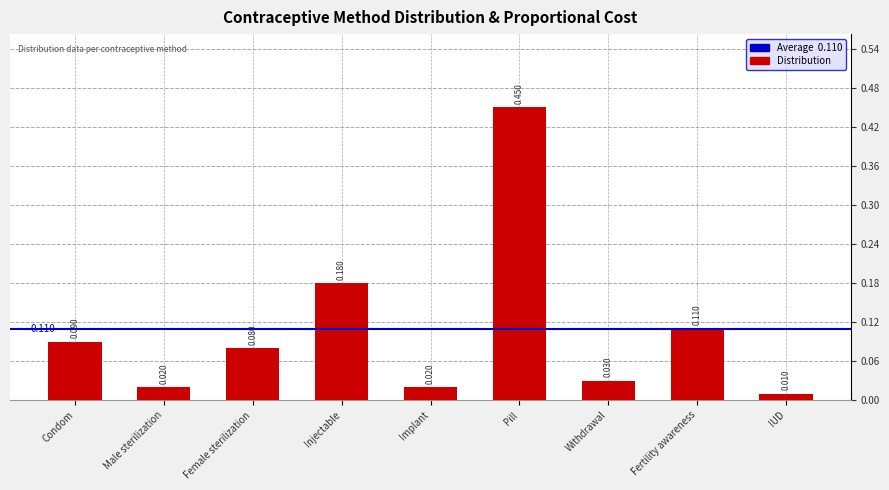

How many bars are there in total?

9